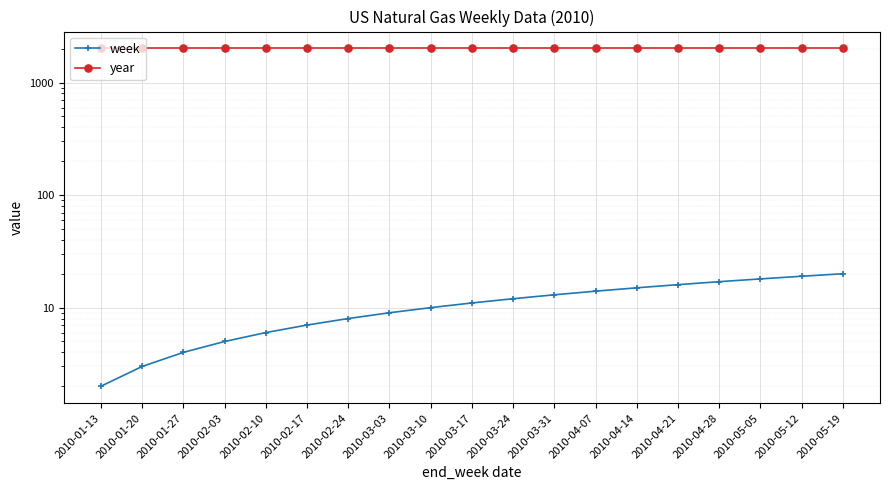

At which category is the sum across all series the highest?

2010-05-19